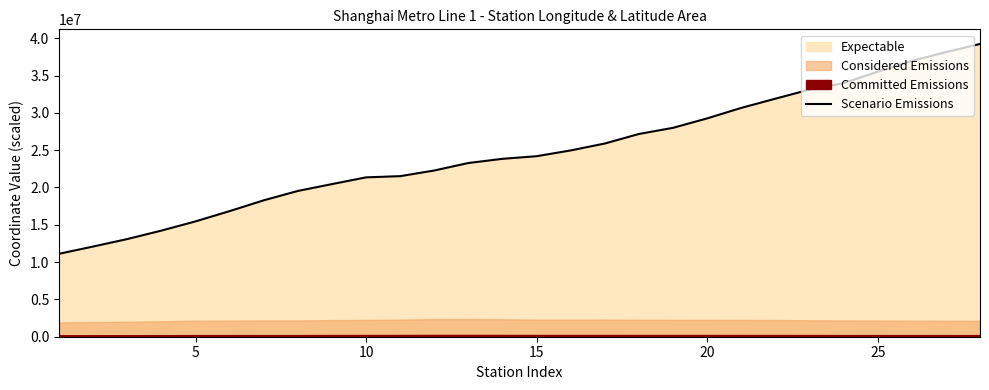

What is the sum of all values?

692244100.0